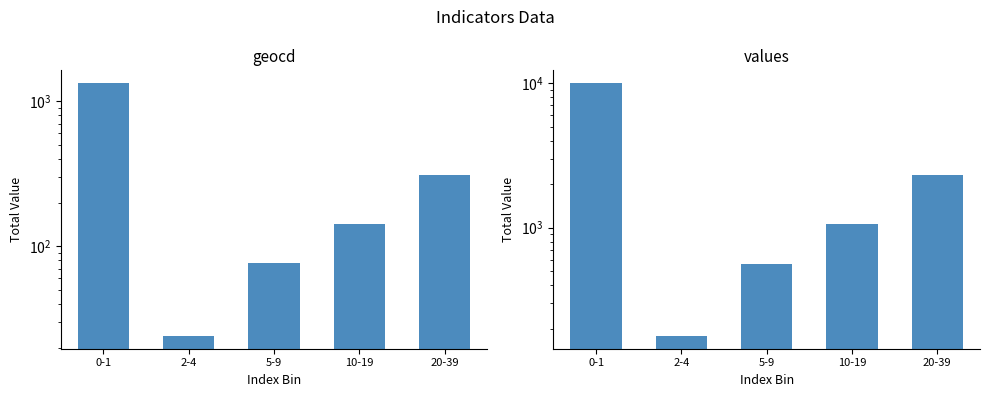

What is the value of the values bar at the 2nd from the left?

178